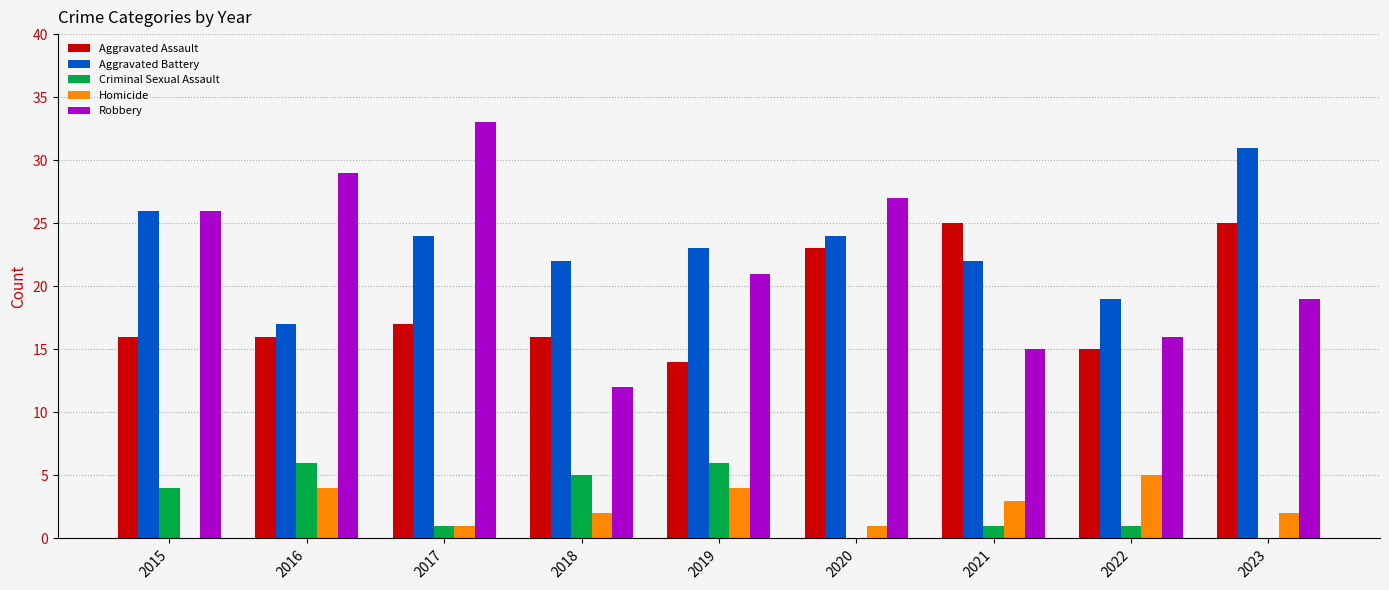

The Criminal Sexual Assault series shows 1 at 2019. True or false?

False